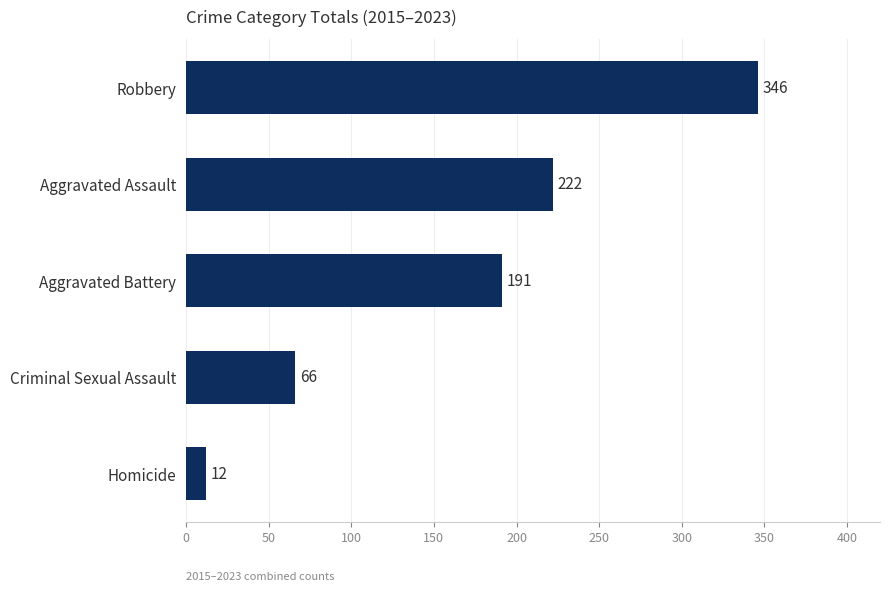

The value at Homicide is 12. True or false?

True